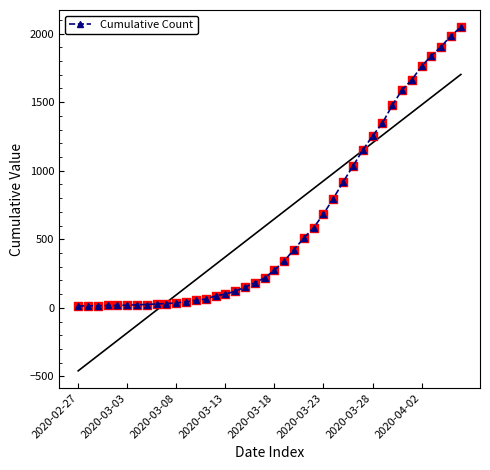

What is the change in value from 12 to 14?

+32